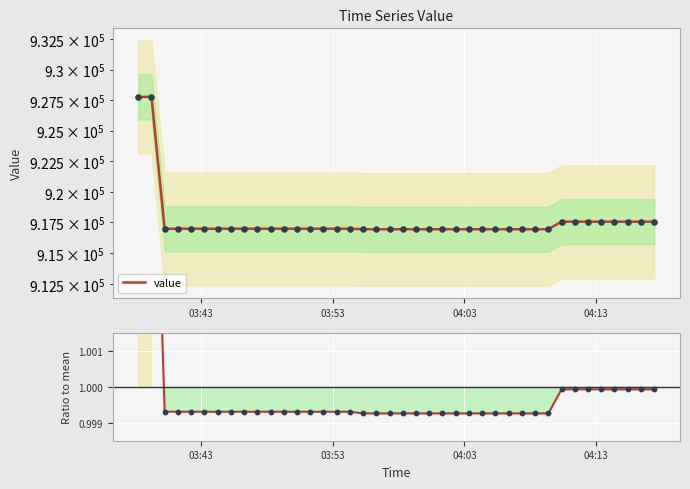

Which series has the widest spread of Y values?

value